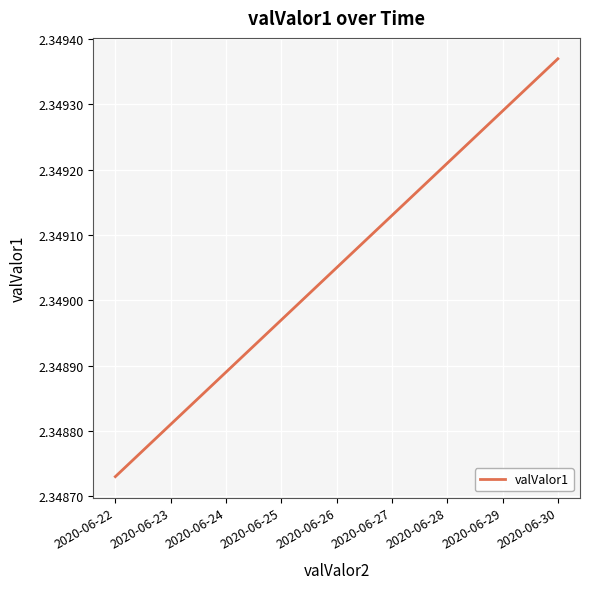

True or false: the data shows 1.4 at 2020-06-29.

False